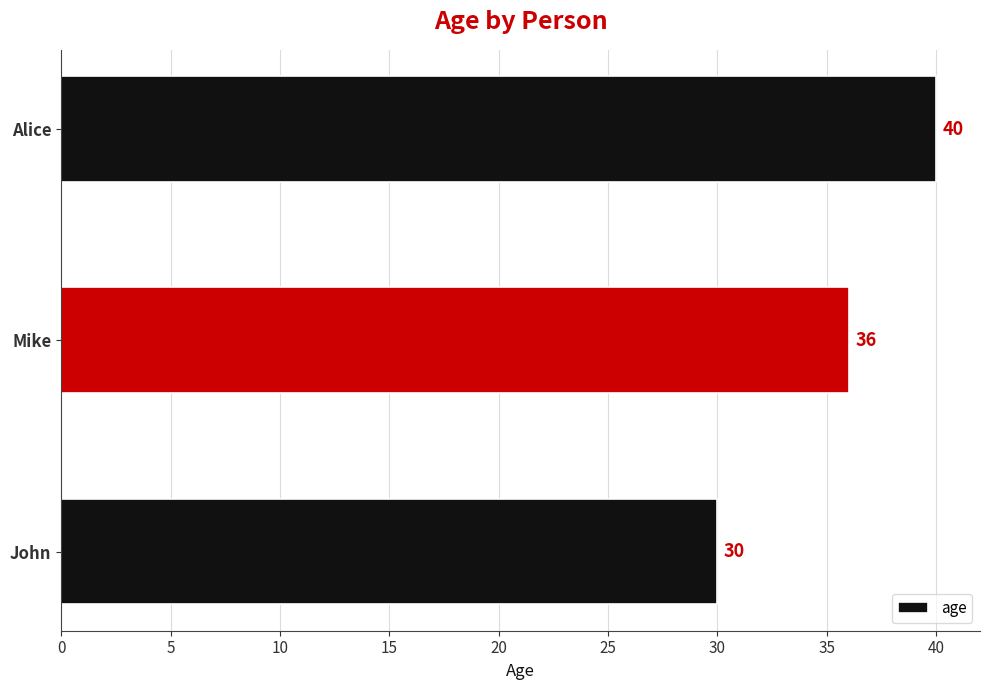

Count the number of data series in this chart.

1